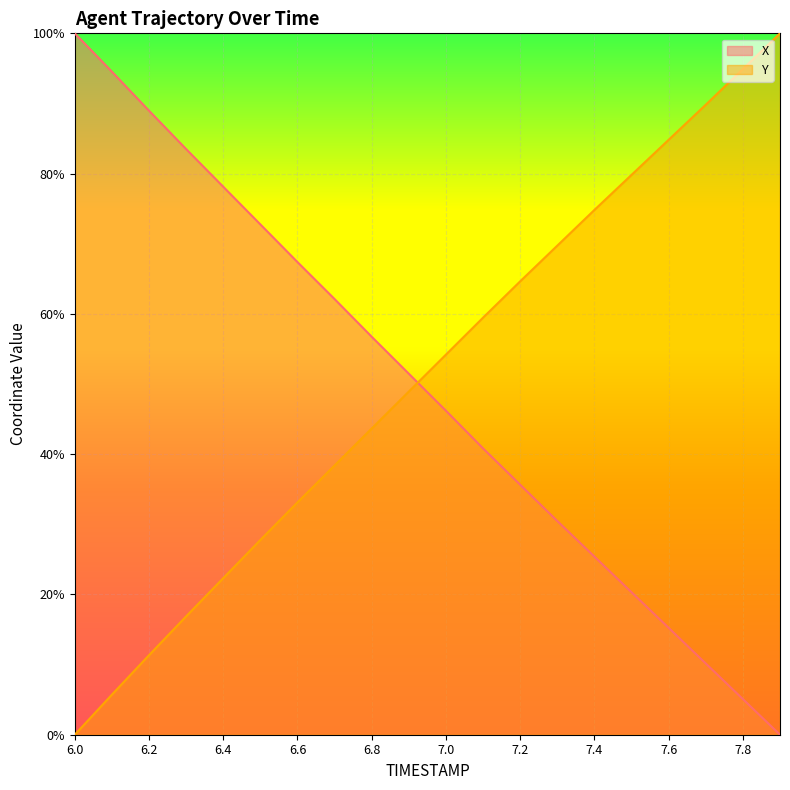

What is the difference between the X values at 6.0 and 7.1?

59.2